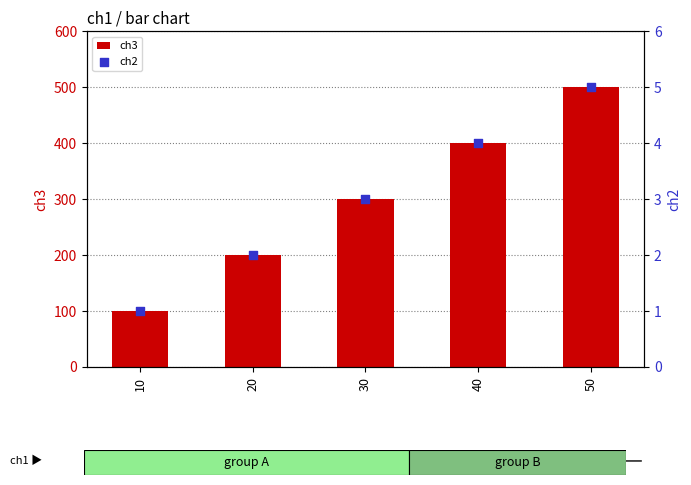

Which series reaches the maximum Y coordinate?

ch3